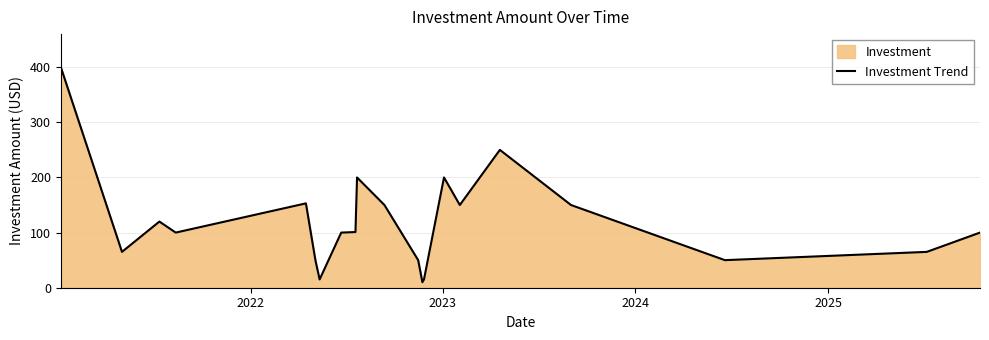

How many data points are less than 100?

8